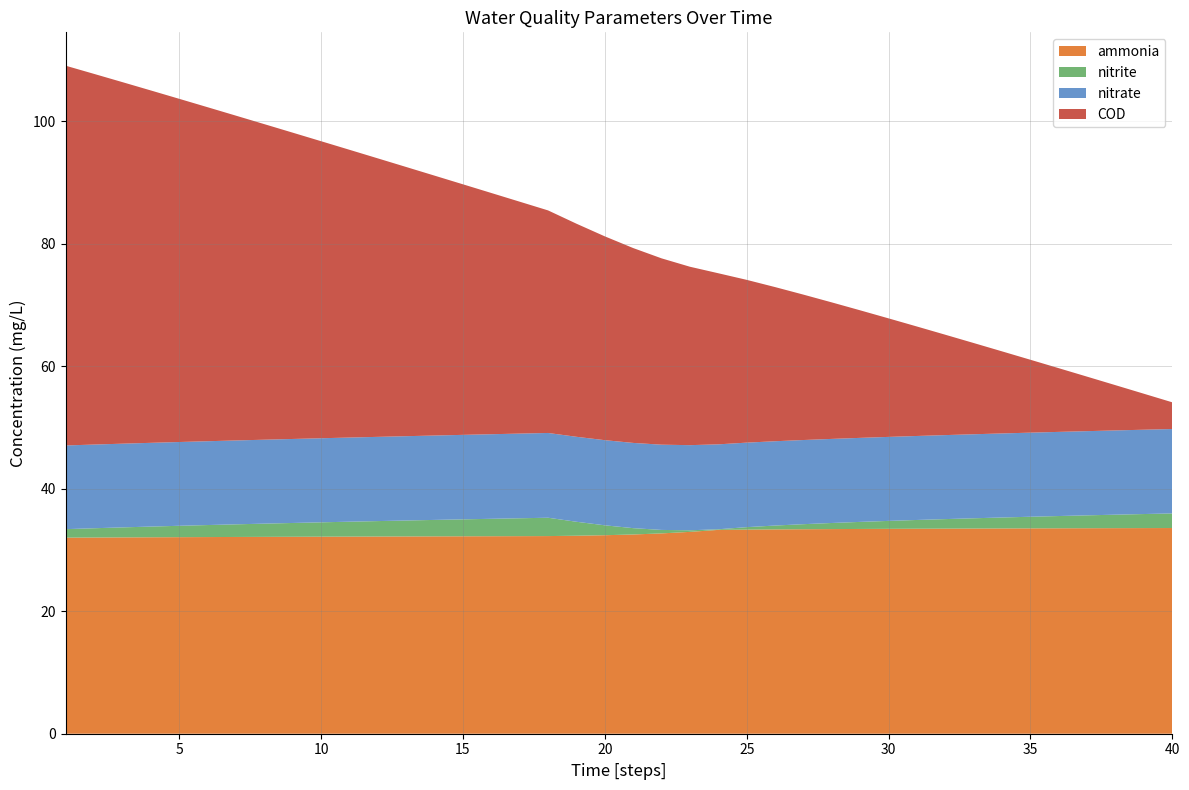

Reading right to left, transcribe all the data shown in this chart.

ammonia: 40=33.6	39=33.6	38=33.6	37=33.6	36=33.5	35=33.5	34=33.5	33=33.5	32=33.5	31=33.5	30=33.5	29=33.4	28=33.4	27=33.4	26=33.4	25=33.3	24=33.3	23=33.0	22=32.7	21=32.5	20=32.4	19=32.3	18=32.3	17=32.3	16=32.3	15=32.2	14=32.2	13=32.2	12=32.2	11=32.2	10=32.2	9=32.2	8=32.1	7=32.1	6=32.1	5=32.1	4=32.1	3=32.1	2=32.0	1=32.0
nitrite: 40=2.4	39=2.3	38=2.2	37=2.1	36=2.0	35=1.9	34=1.8	33=1.7	32=1.6	31=1.4	30=1.3	29=1.2	28=1.0	27=0.8	26=0.6	25=0.4	24=0.1	23=0.3	22=0.6	21=1.0	20=1.6	19=2.3	18=3.0	17=2.9	16=2.8	15=2.8	14=2.7	13=2.6	12=2.5	11=2.4	10=2.3	9=2.3	8=2.2	7=2.1	6=2.0	5=1.9	4=1.7	3=1.6	2=1.5	1=1.4
nitrate: 40=13.8	39=13.8	38=13.8	37=13.8	36=13.7	35=13.7	34=13.7	33=13.7	32=13.7	31=13.7	30=13.7	29=13.7	28=13.7	27=13.7	26=13.8	25=13.8	24=13.9	23=13.9	22=13.9	21=13.9	20=13.9	19=13.9	18=13.8	17=13.8	16=13.8	15=13.8	14=13.8	13=13.8	12=13.8	11=13.7	10=13.7	9=13.7	8=13.7	7=13.7	6=13.7	5=13.7	4=13.7	3=13.7	2=13.7	1=13.7
COD: 40=4.4	39=5.9	38=7.4	37=8.9	36=10.4	35=11.9	34=13.4	33=14.9	32=16.4	31=17.9	30=19.4	29=20.8	28=22.3	27=23.7	26=25.2	25=26.6	24=27.9	23=29.1	22=30.4	21=31.8	20=33.3	19=34.8	18=36.3	17=37.9	16=39.4	15=40.9	14=42.4	13=44.0	12=45.5	11=47.0	10=48.5	9=50.0	8=51.5	7=53.0	6=54.5	5=56.0	4=57.5	3=59.0	2=60.5	1=62.0